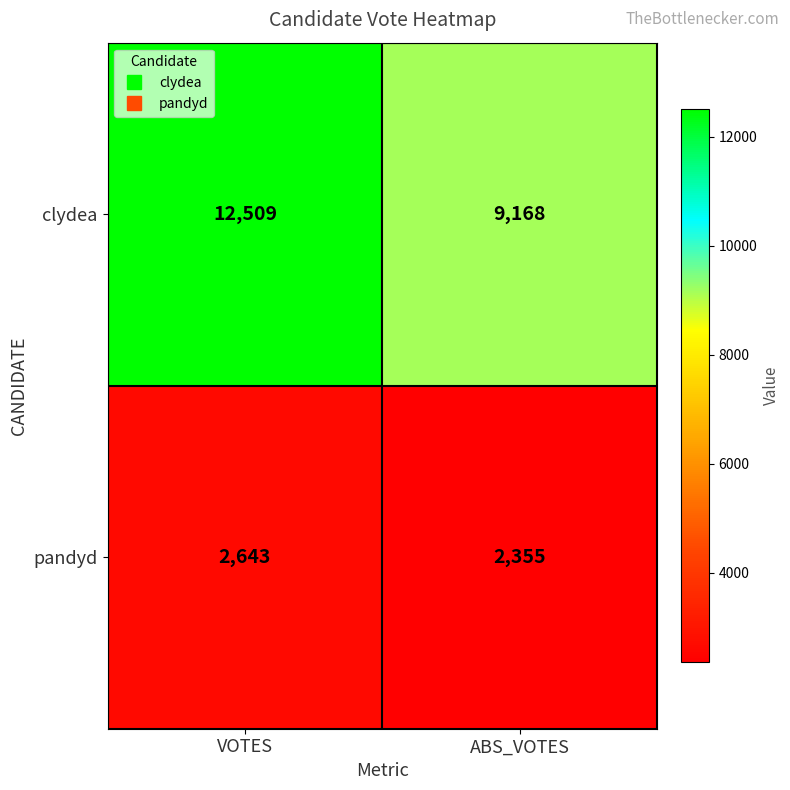

List the series in order of their peak value, highest first.

clydea, pandyd